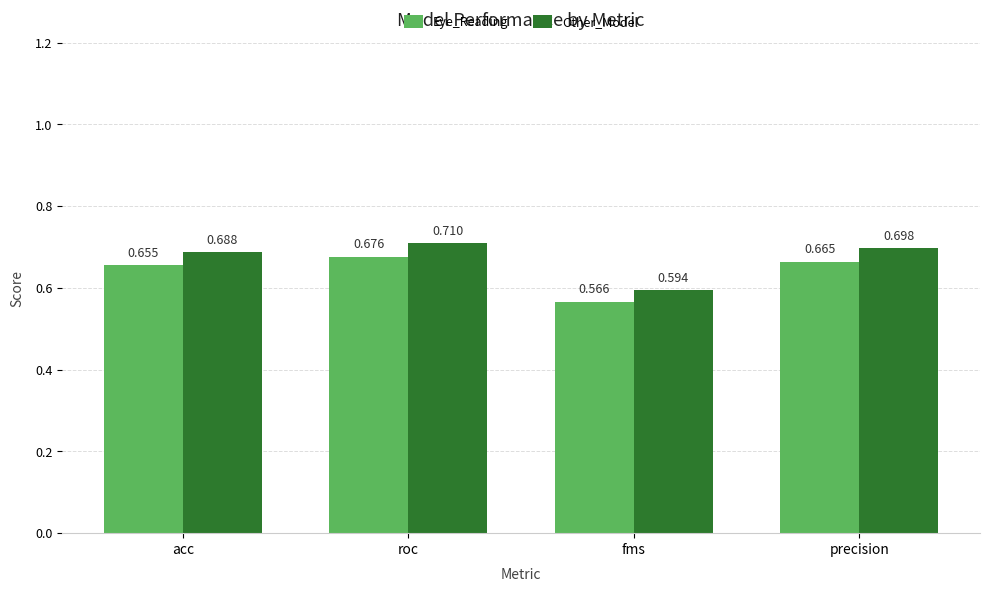

How many bars are there in total?

8